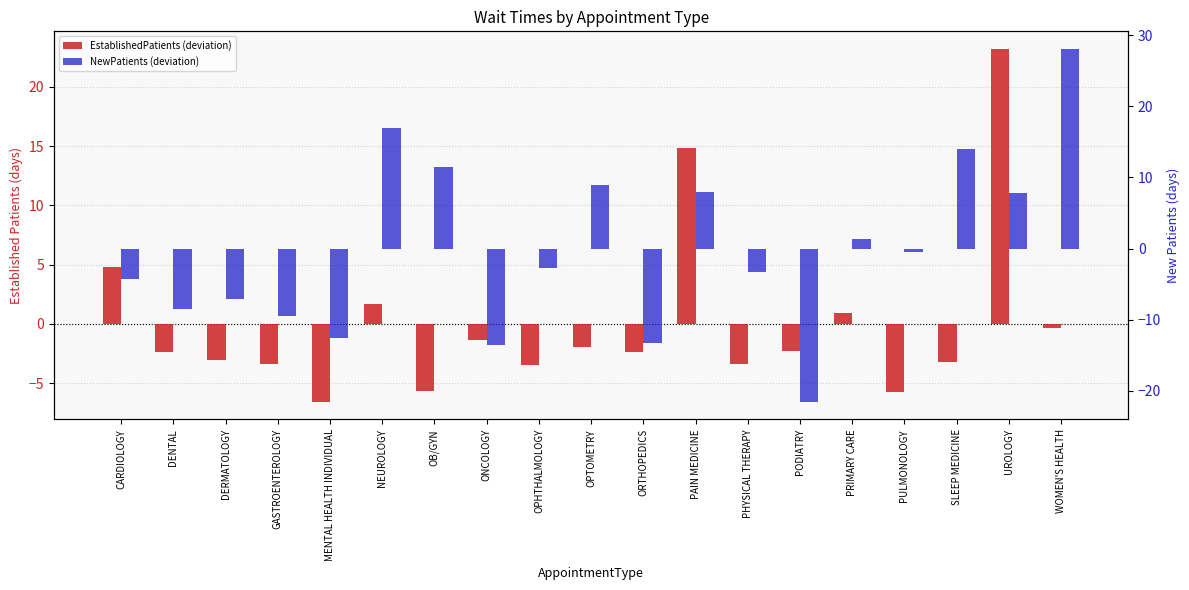

Which category has the highest value in the NewPatients (deviation) series?

WOMEN'S HEALTH